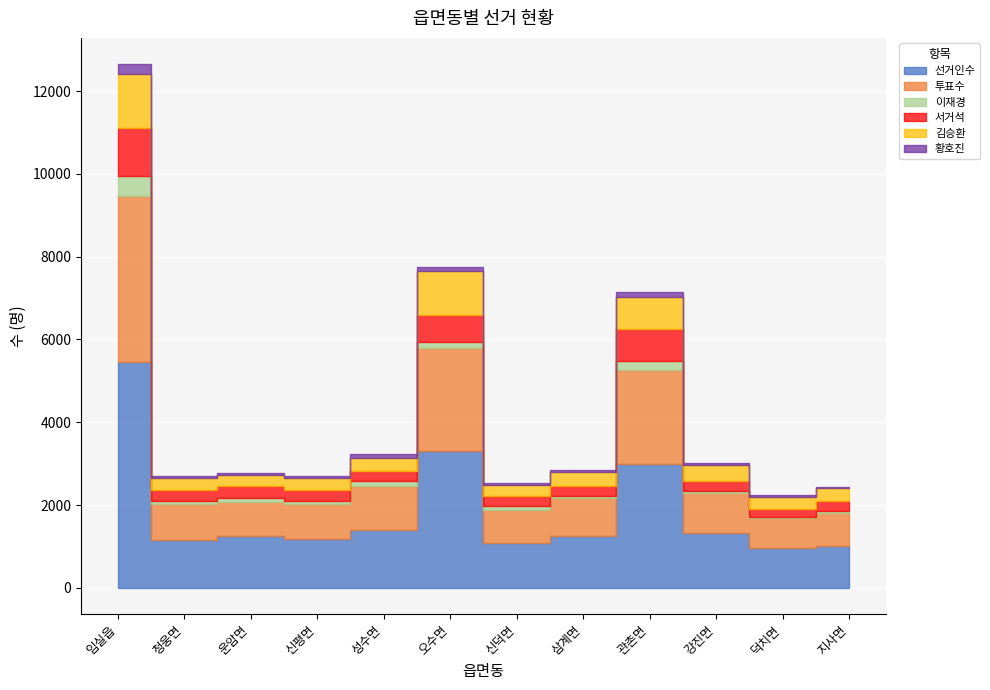

Does the chart display data point markers on the line(s)?

No